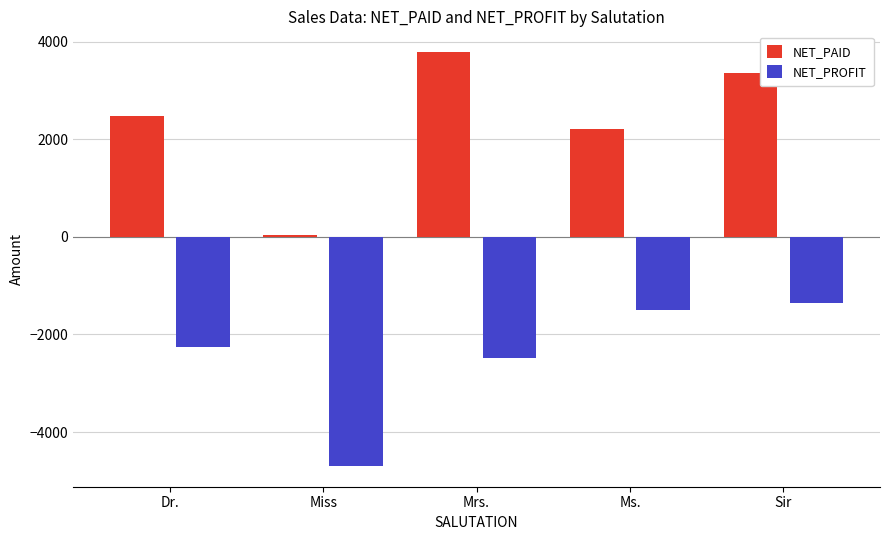

The value of NET_PAID at Mrs. is 4995.4. True or false?

False